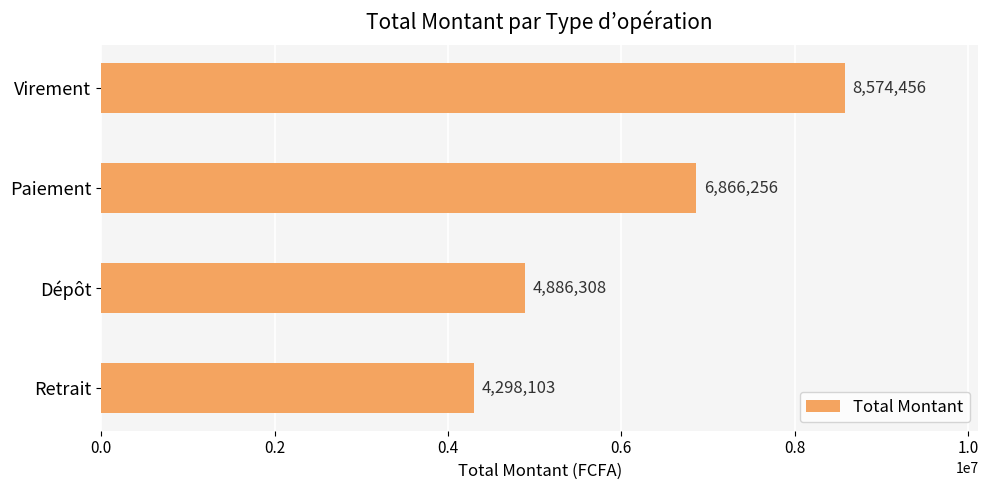

Reading top to bottom, extract all data points from this chart.

8574456	6866256	4886308	4298103